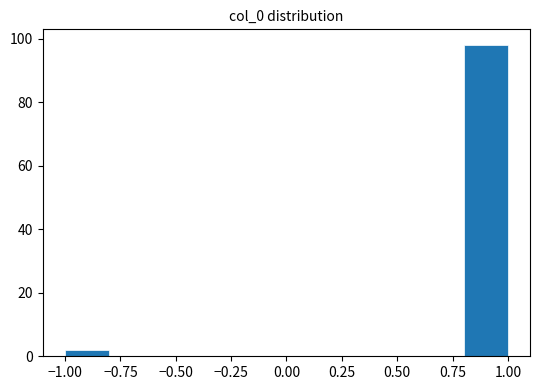

What is the height of the bar covering -1.0 to -0.8 on the x-axis? The values are not printed on the chart, so give them approximately, as read against the axis.

2